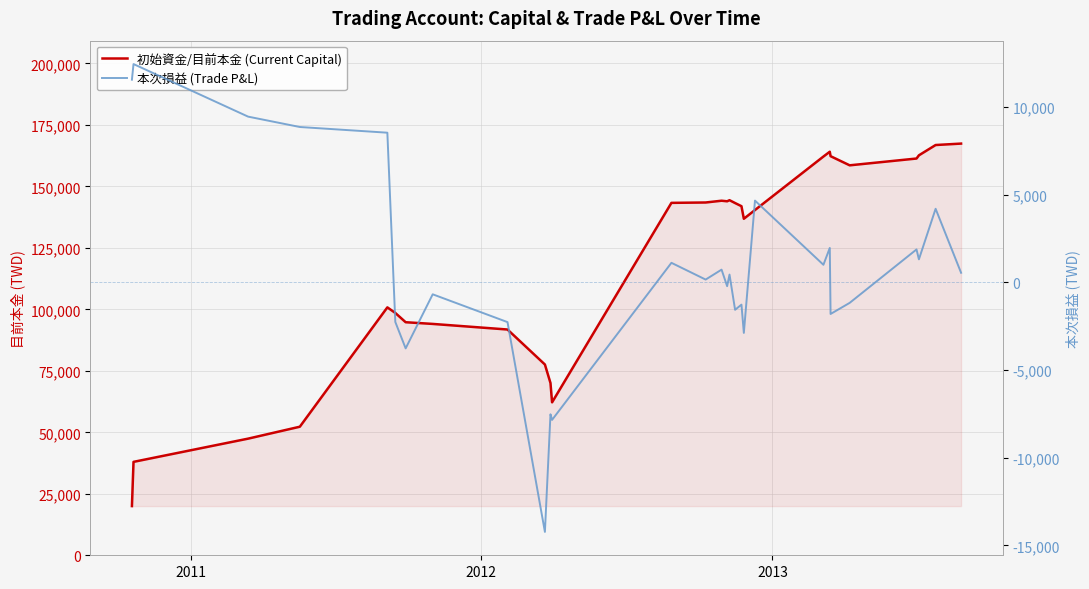

In 本次損益 (Trade P&L), how many points are higher than both neighbors (excluding endpoints)?

11